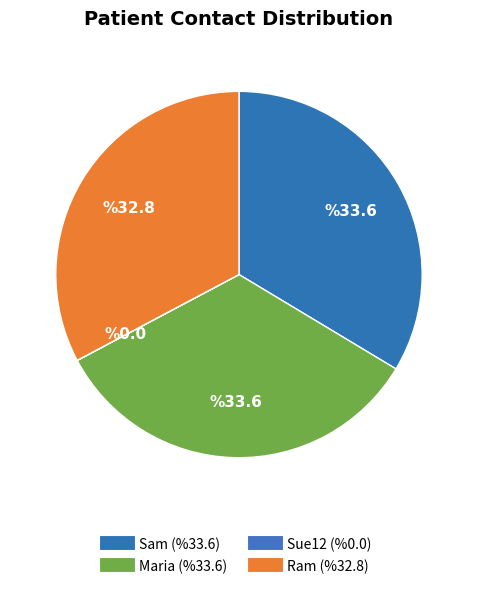

What percentage is the Ram slice, to the nearest percent?

33%